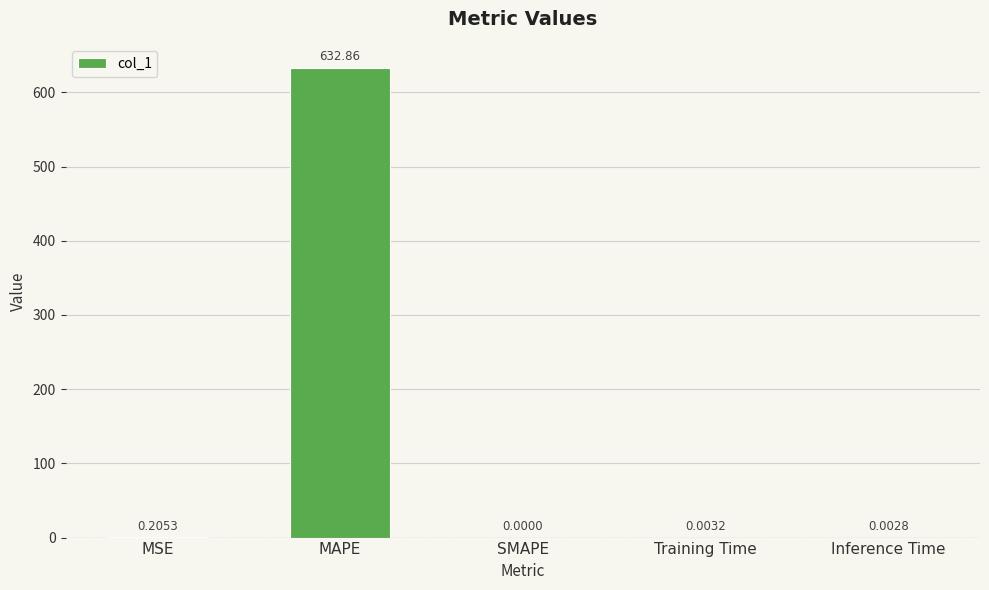

What is the average value?

126.6